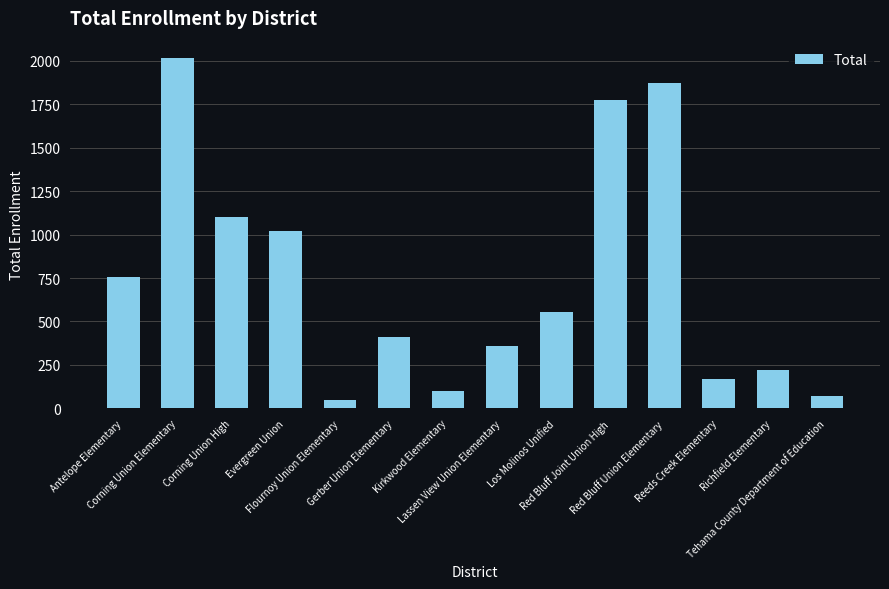

How many data points does each series have?

14